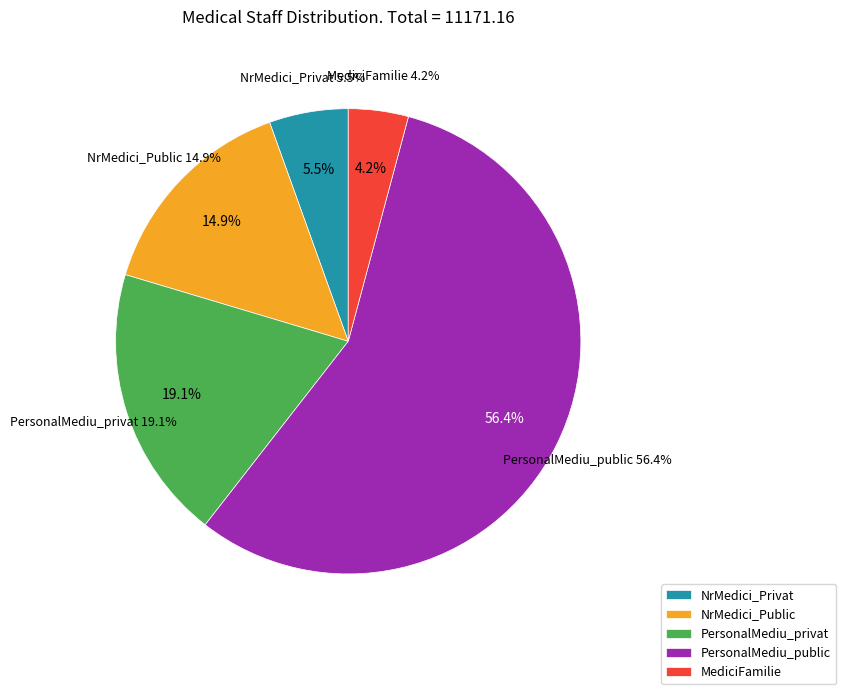

What is the majority slice?

PersonalMediu_public